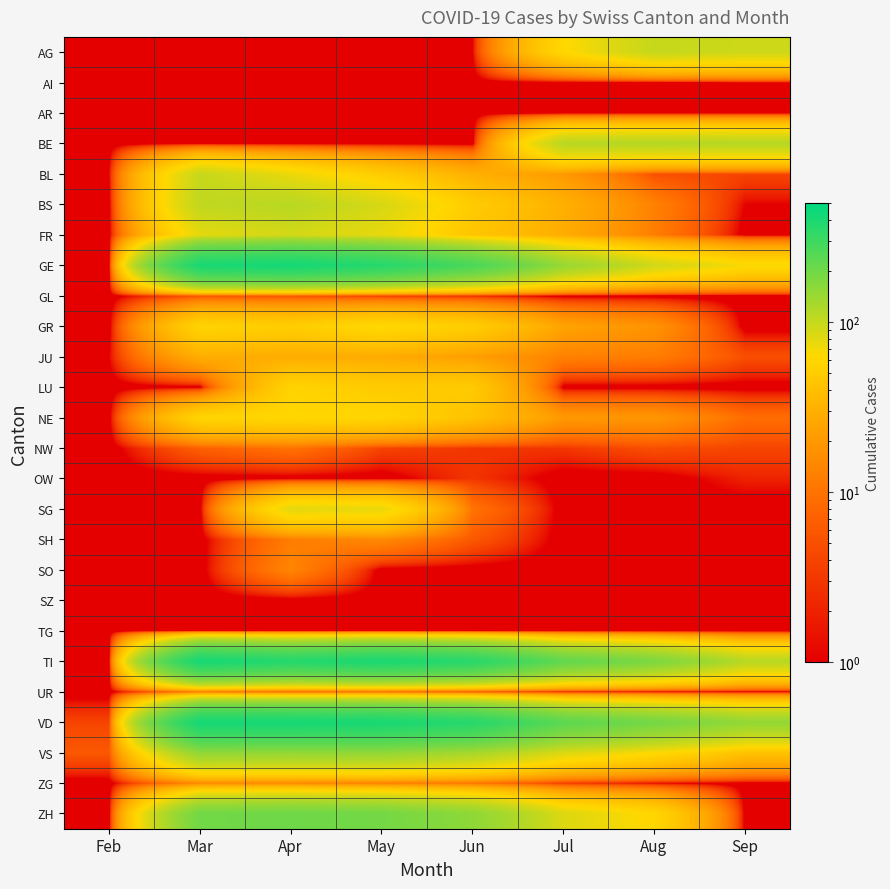

What is the maximum value shown in the chart?

424.0